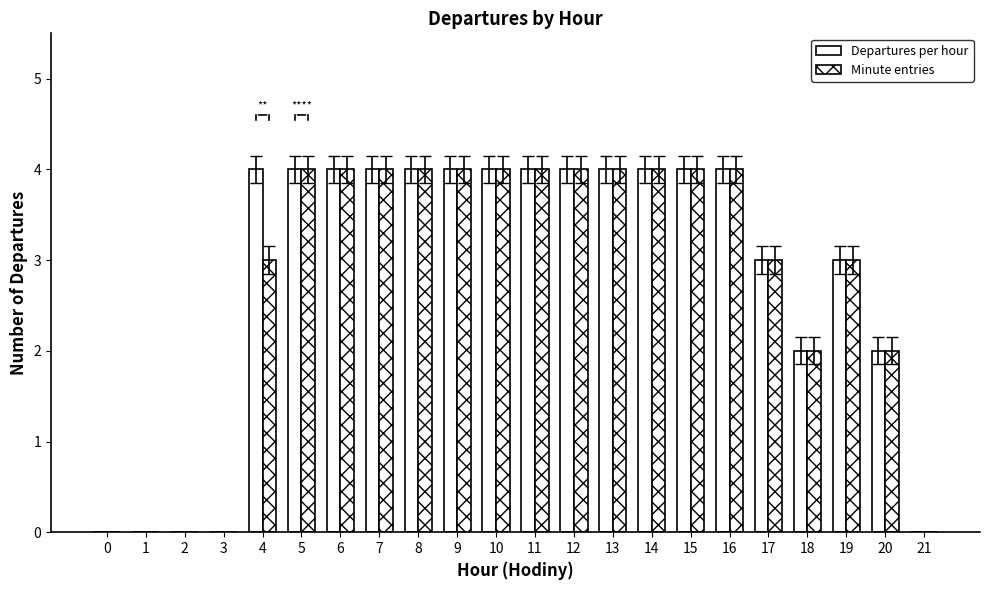

What is the approximate value of Minute entries at 14?

4